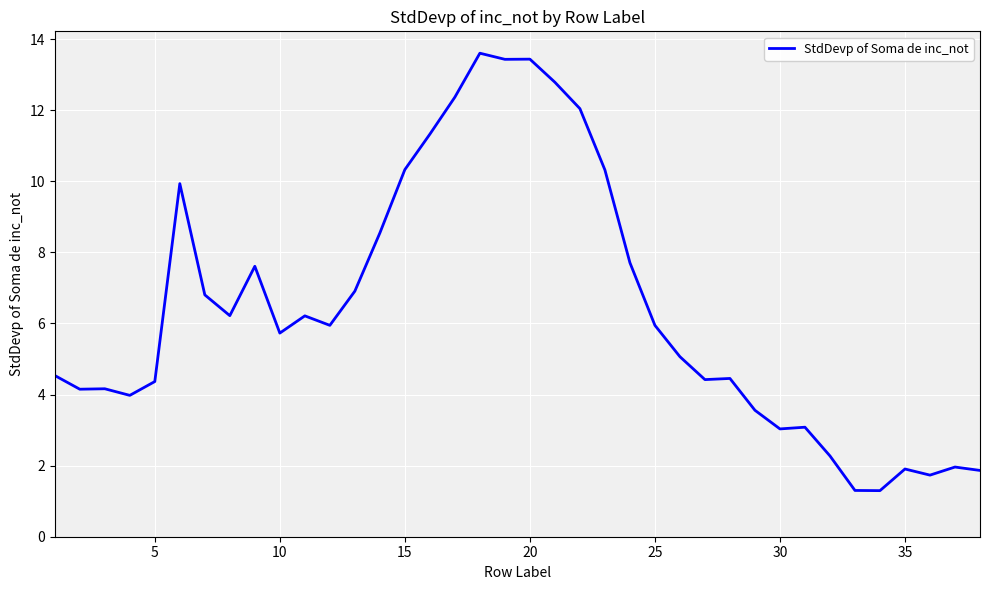

What is the difference between the maximum and minimum values?

12.3